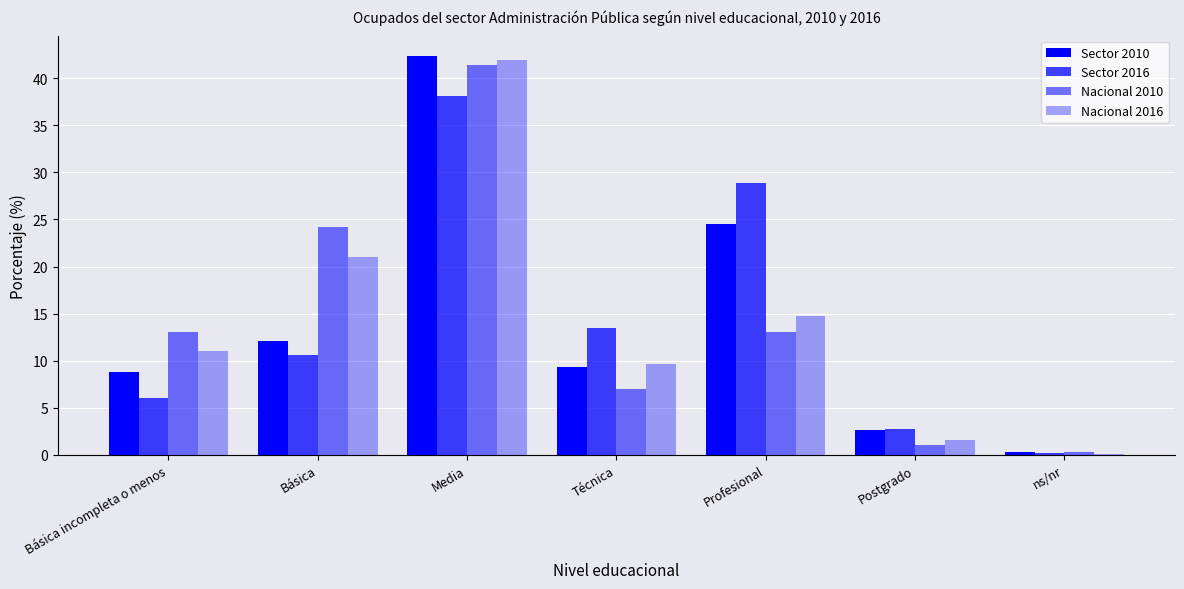

Where is Nacional 2016 nearest to the value 21?

Básica